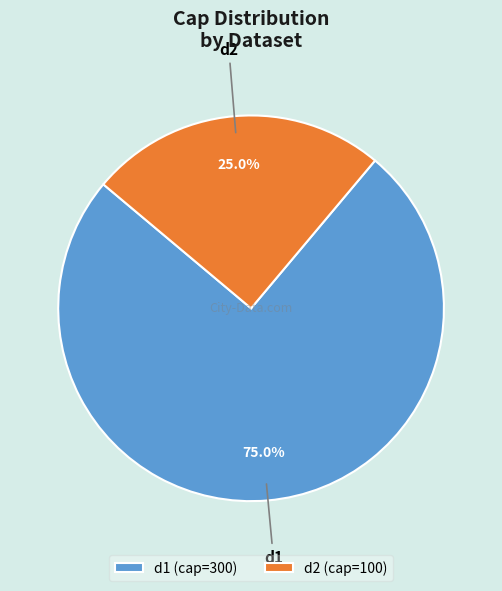

How many segments does this pie chart have?

2